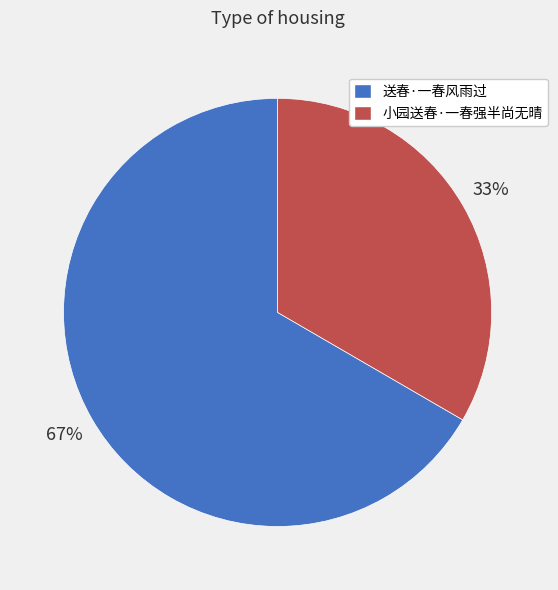

How many segments does this pie chart have?

2